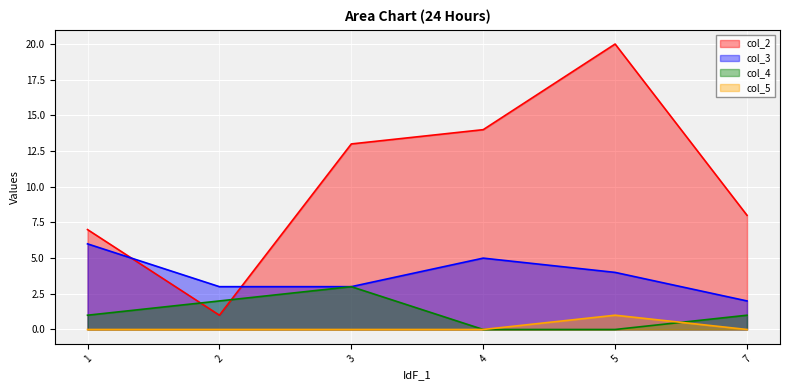

Reading left to right, what are all the values shown in this chart?

col_2: 7	1	13	14	20	8
col_3: 6	3	3	5	4	2
col_4: 1	2	3	0	0	1
col_5: 0	0	0	0	1	0